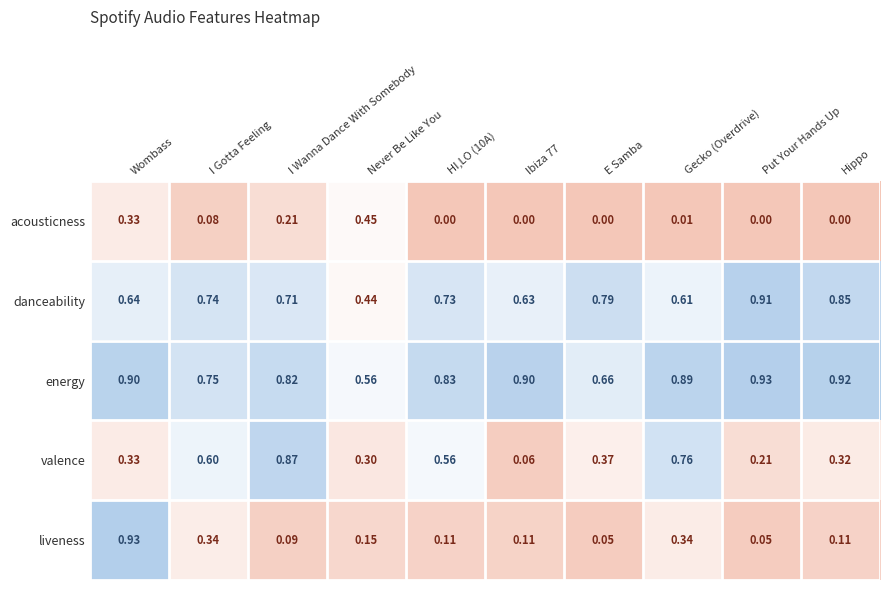

List the series in order of their overall mean, highest first.

energy, danceability, valence, liveness, acousticness